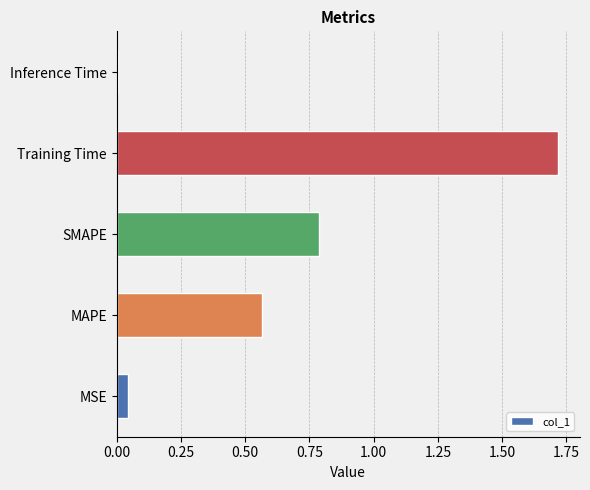

Read the value at SMAPE.

0.8